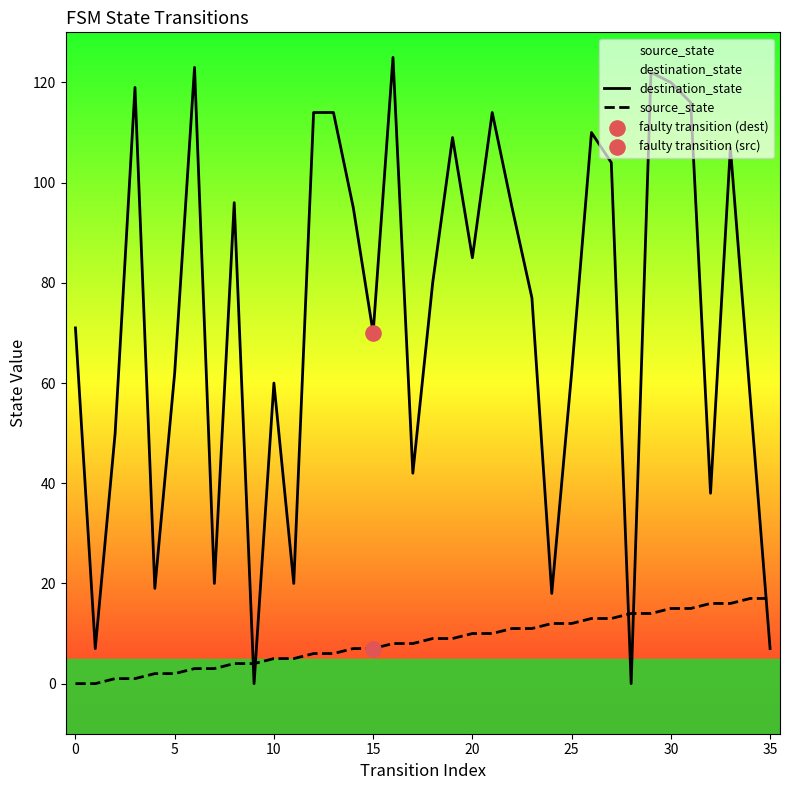

At which category is the sum across all series the highest?

29